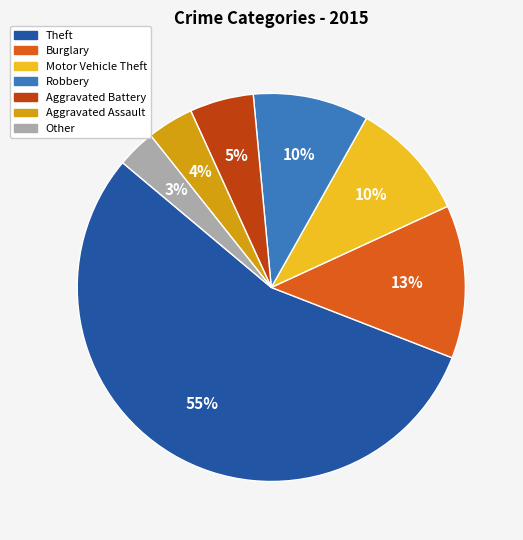

Count the number of slices in the pie.

7